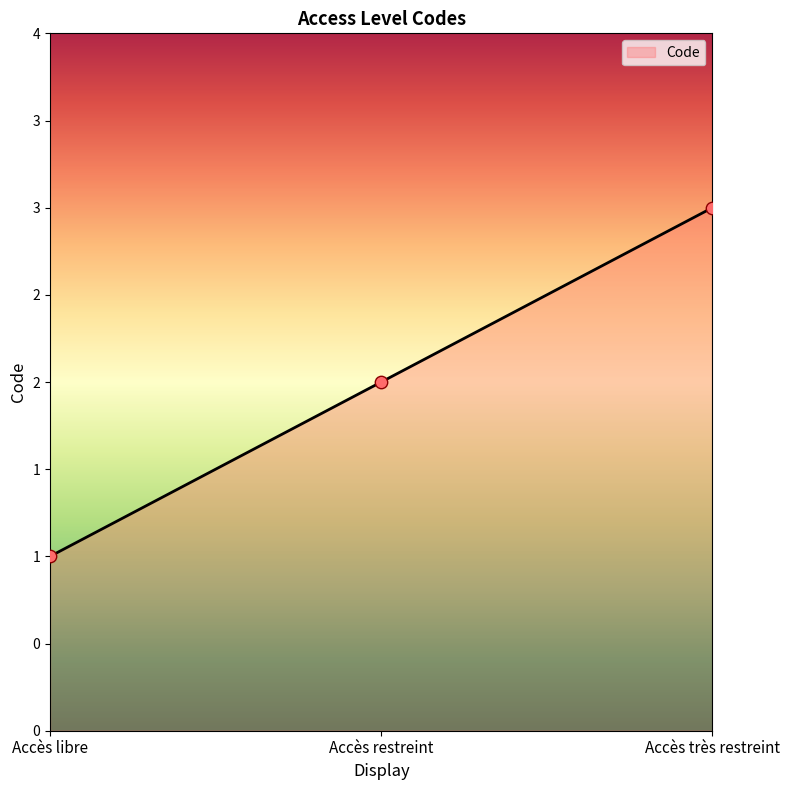

What is the change in value from Accès libre to Accès très restreint?

+2